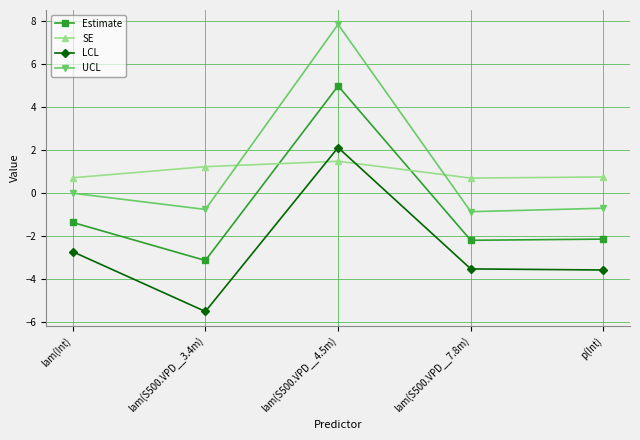

What is the maximum value for UCL?

7.8